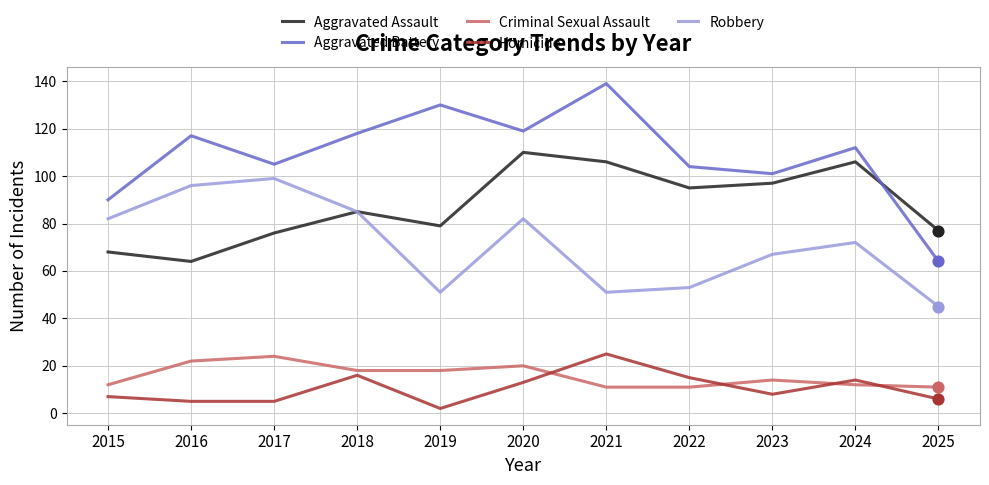

What are all the series names shown in the legend?

Aggravated Assault, Aggravated Battery, Criminal Sexual Assault, Homicide, Robbery